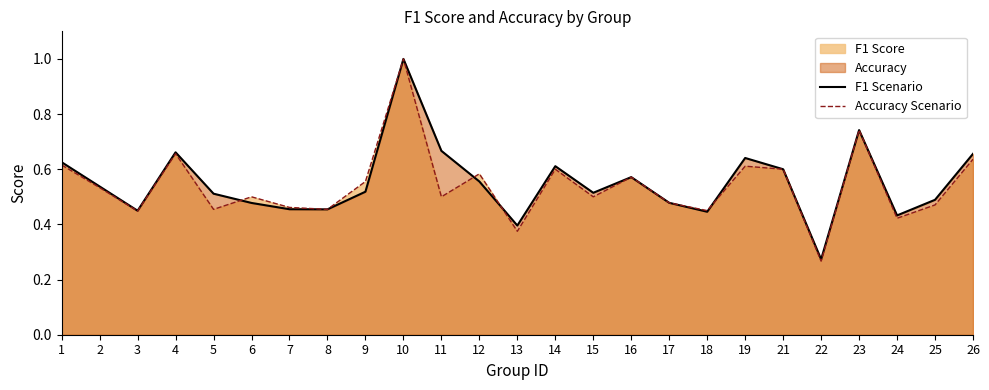

What is the approximate value of accuracy (line) at 7?

0.5